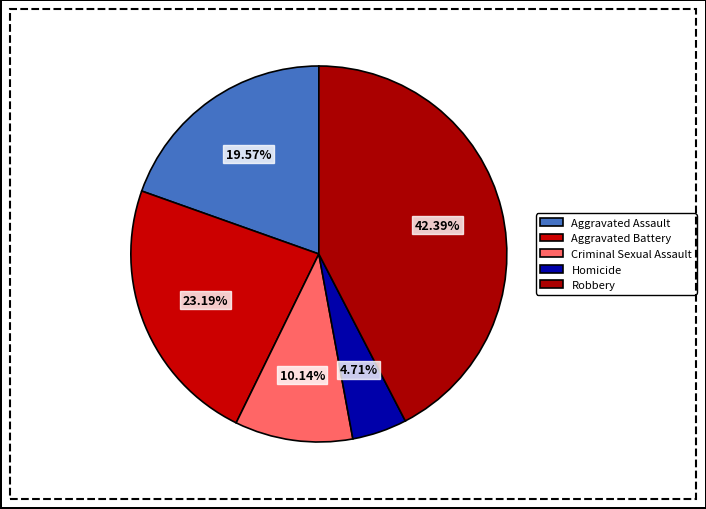

What is the smallest slice in the pie chart?

Homicide